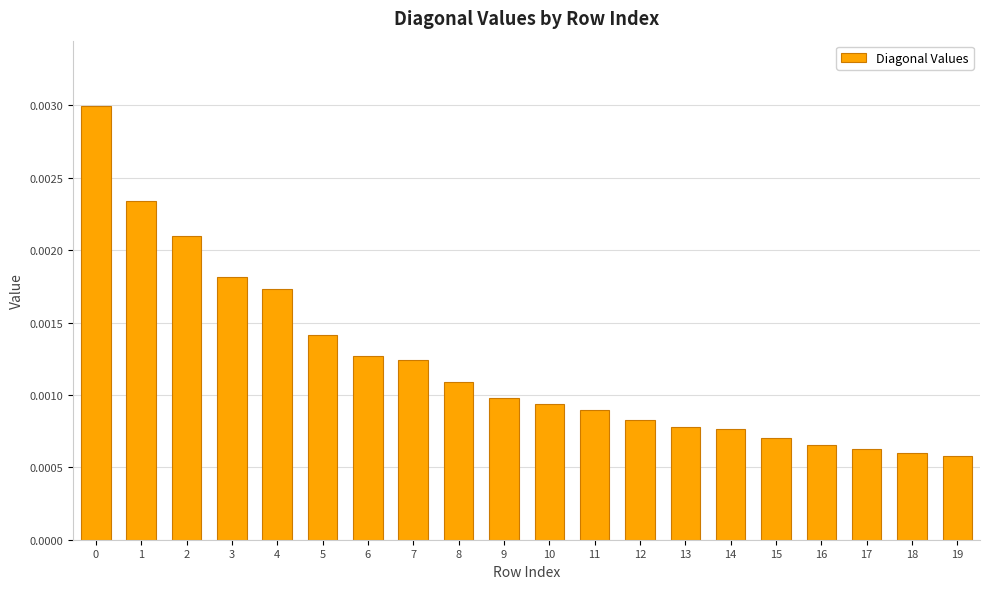

Between 16 and 6, which is larger?

6